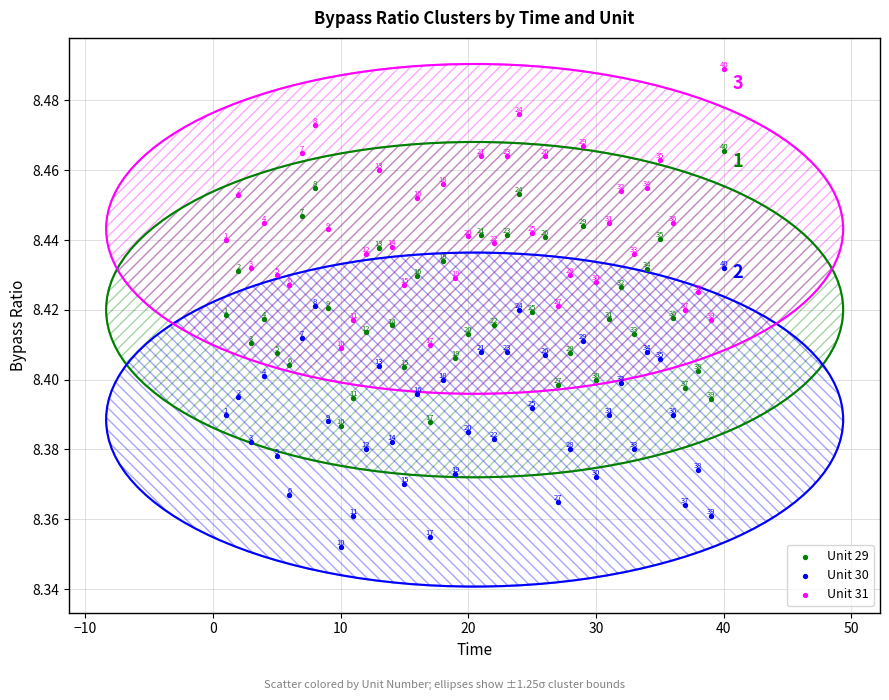

Which series contains the highest Y value?

Unit 31